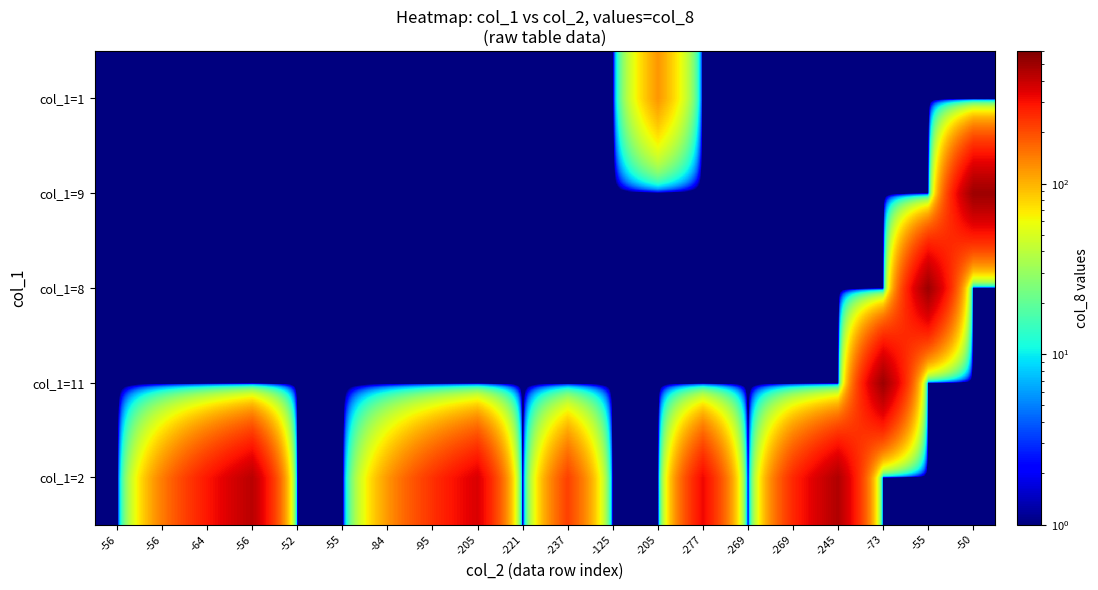

Reading right to left, list all the values displayed in this chart.

col_1=2: -50=0.1	-55=0.1	-73=0.1	-245=456.0	-269=256.0	-269=0.1	-277=320.0	-205=0.1	-125=0.1	-237=216.0	-221=0.1	-205=360.0	-95=240.0	-84=120.0	-55=0.1	-52=0.1	-56=432.0	-64=288.0	-56=144.0	-56=0.1
col_1=11: -50=0.1	-55=0.1	-73=504.0	-245=0.1	-269=0.1	-269=0.1	-277=0.1	-205=0.1	-125=0.1	-237=0.1	-221=0.1	-205=0.1	-95=0.1	-84=0.1	-55=0.1	-52=0.1	-56=0.1	-64=0.1	-56=0.1	-56=0.1
col_1=8: -50=0.1	-55=504.0	-73=0.1	-245=0.1	-269=0.1	-269=0.1	-277=0.1	-205=0.1	-125=0.1	-237=0.1	-221=0.1	-205=0.1	-95=0.1	-84=0.1	-55=0.1	-52=0.1	-56=0.1	-64=0.1	-56=0.1	-56=0.1
col_1=9: -50=504.0	-55=0.1	-73=0.1	-245=0.1	-269=0.1	-269=0.1	-277=0.1	-205=0.1	-125=0.1	-237=0.1	-221=0.1	-205=0.1	-95=0.1	-84=0.1	-55=0.1	-52=0.1	-56=0.1	-64=0.1	-56=0.1	-56=0.1
col_1=1: -50=0.1	-55=0.1	-73=0.1	-245=0.1	-269=0.1	-269=0.1	-277=0.1	-205=120.0	-125=0.1	-237=0.1	-221=0.1	-205=0.1	-95=0.1	-84=0.1	-55=0.1	-52=0.1	-56=0.1	-64=0.1	-56=0.1	-56=0.1